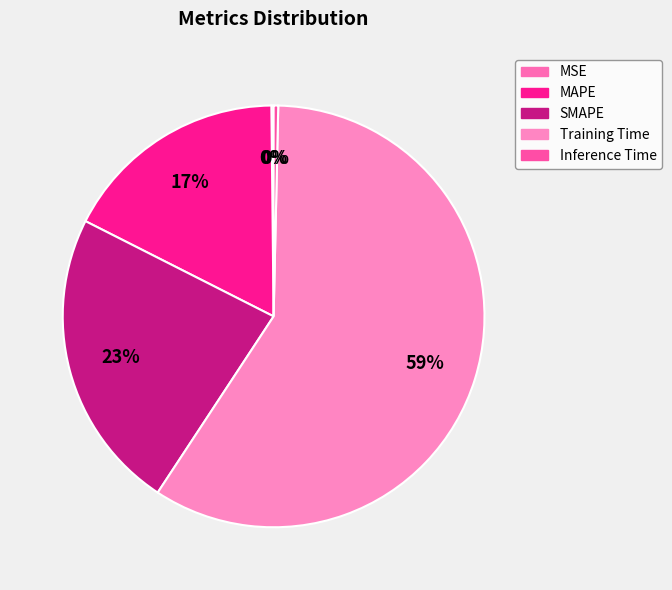

Combined, do MAPE and MSE account for over 50%?

No